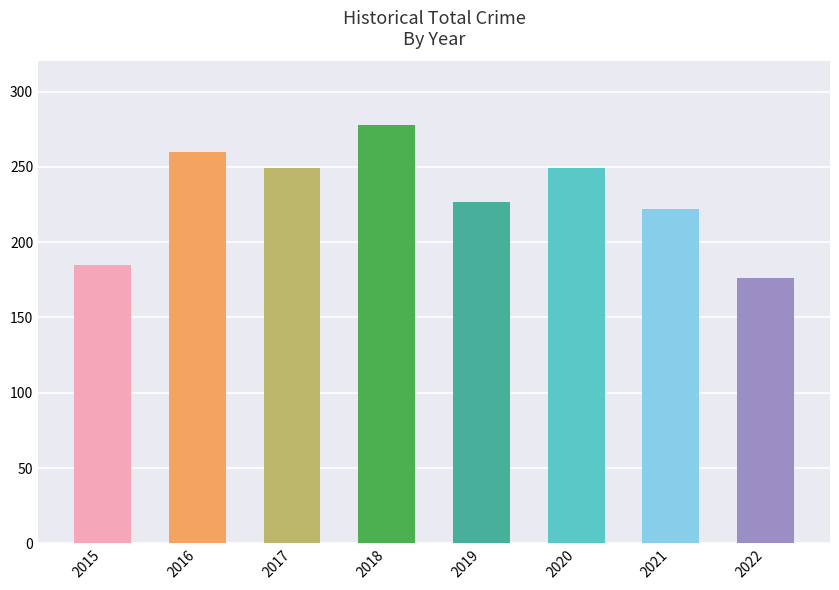

How many categories are shown in the chart?

8